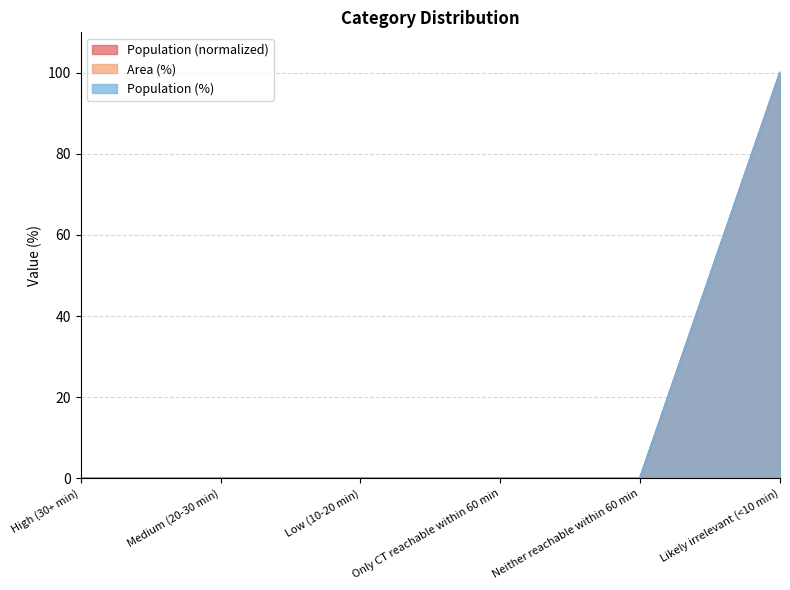

Rank the categories by Population (%) value from highest to lowest.

Likely irrelevant (<10 min), High (30+ min), Medium (20-30 min), Low (10-20 min), Only CT reachable within 60 min, Neither reachable within 60 min